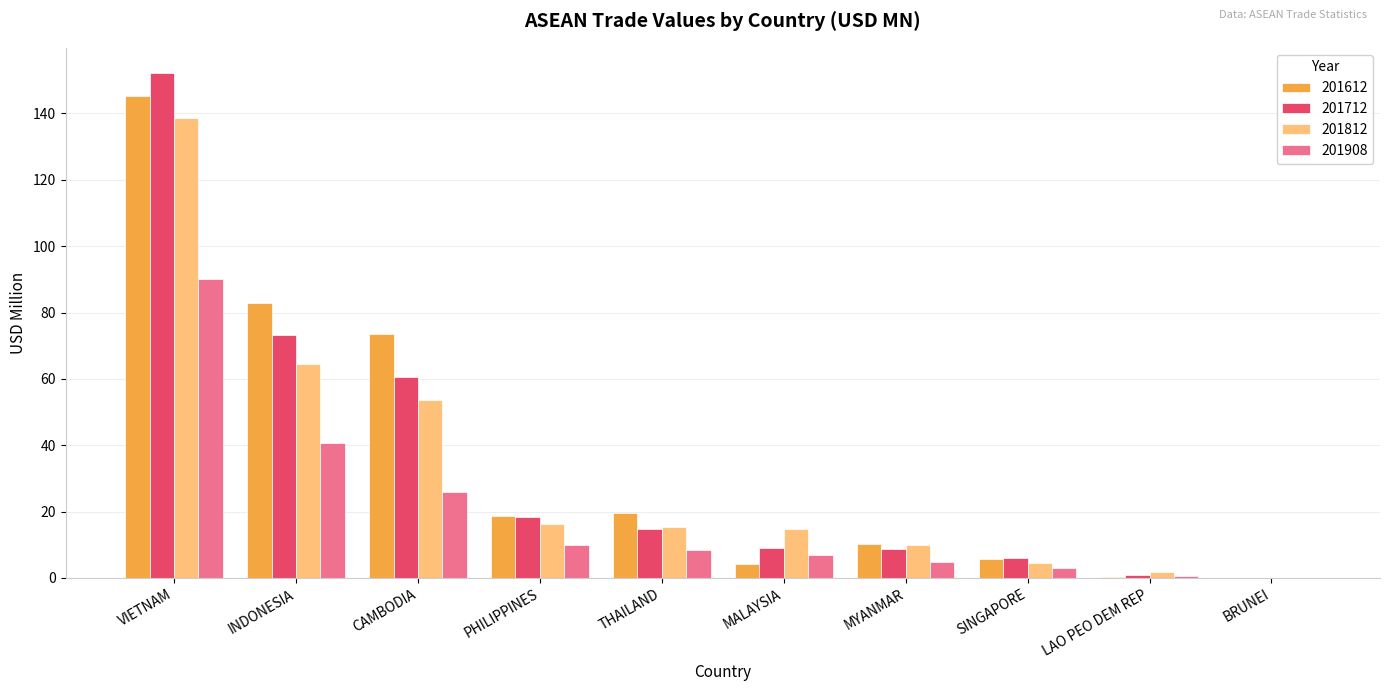

How many values in the 201908 series exceed 8?

5